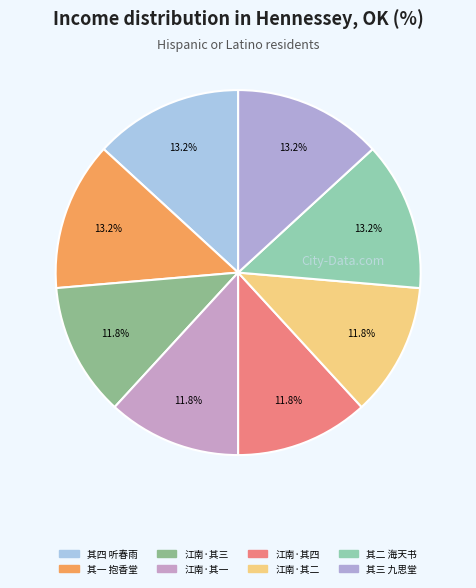

How many slices are in this pie chart?

8